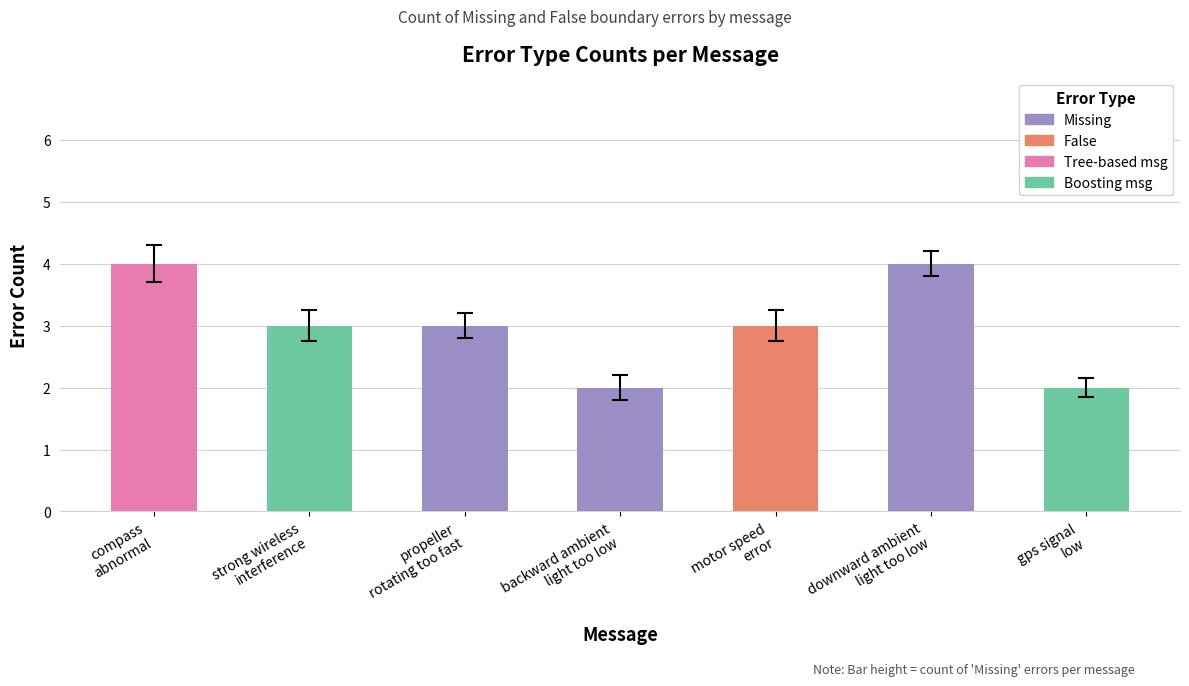

What is the greatest value displayed?

4